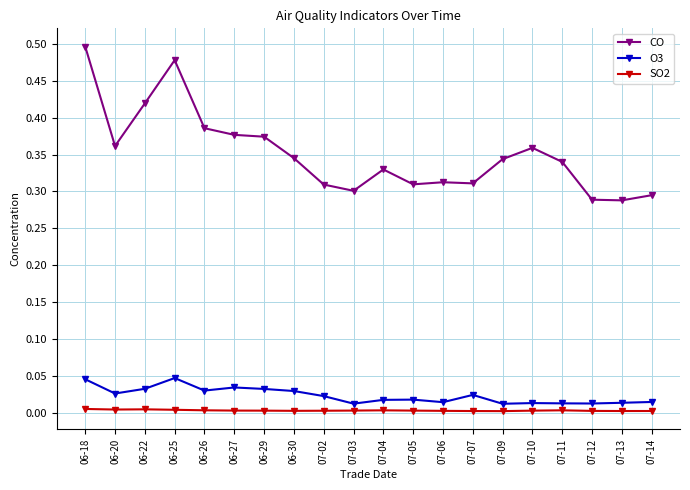

True or false: CO and SO2 intersect in this chart.

False